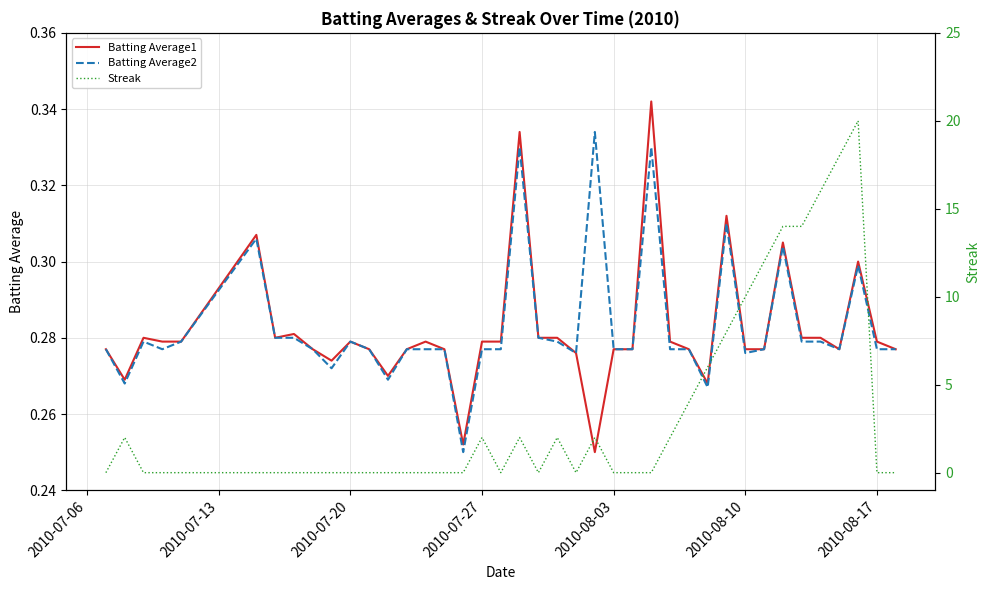

In Batting Average2, how many points are lower than both neighbors (excluding endpoints)?

9